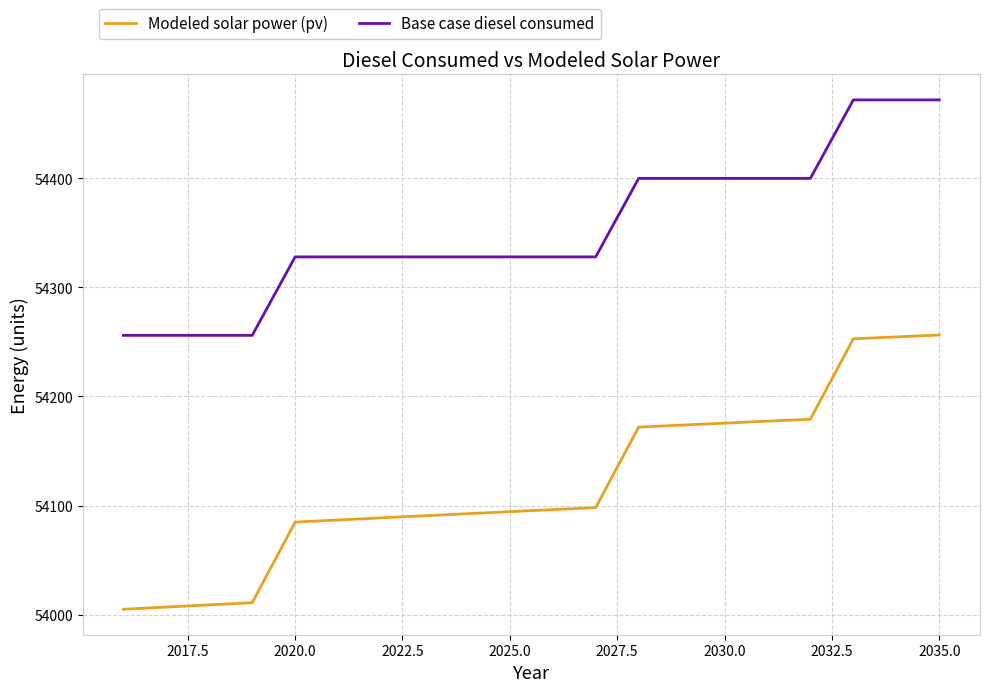

Which series has the widest spread of values?

Modeled solar power (pv)